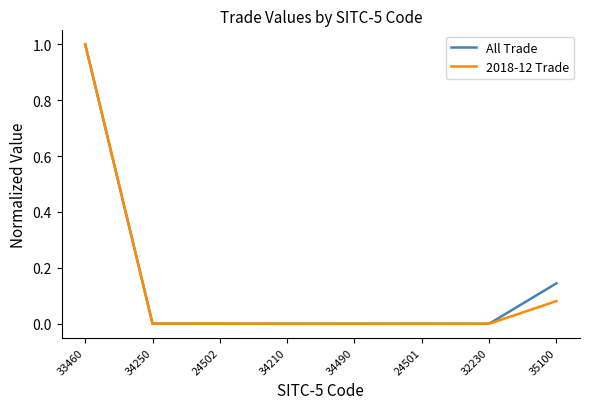

The value of 2018-12 Trade at 33460 is 1.0. True or false?

True